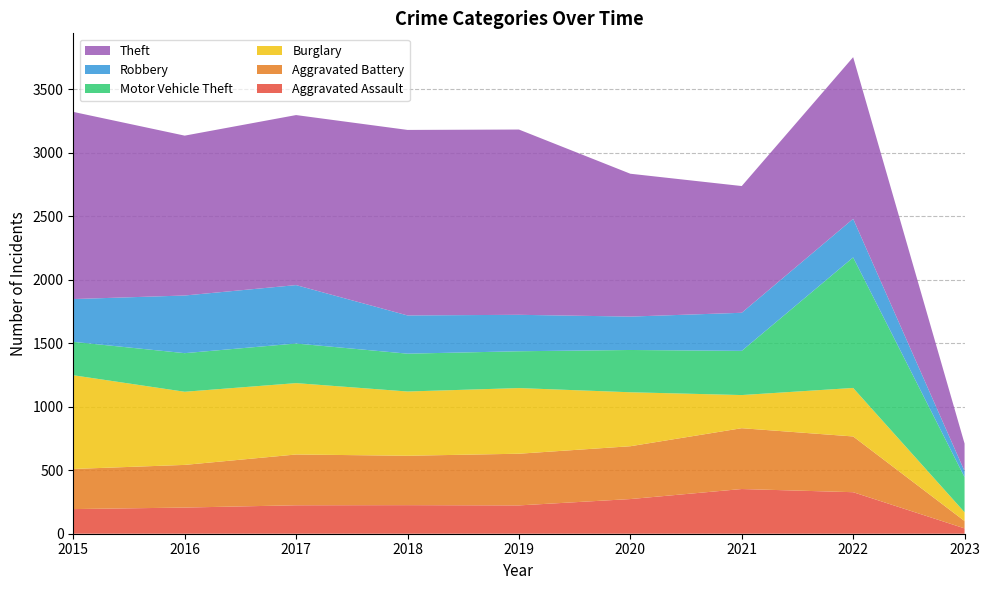

Reading left to right, what are all the values shown in this chart?

Aggravated Assault: 194	206	224	225	223	273	352	327	42
Aggravated Battery: 316	336	400	389	407	416	479	439	58
Burglary: 738	576	562	506	517	425	261	382	69
Motor Vehicle Theft: 263	304	312	298	290	333	348	1028	277
Robbery: 337	454	460	301	287	263	300	304	47
Theft: 1474	1259	1339	1461	1459	1125	998	1273	217